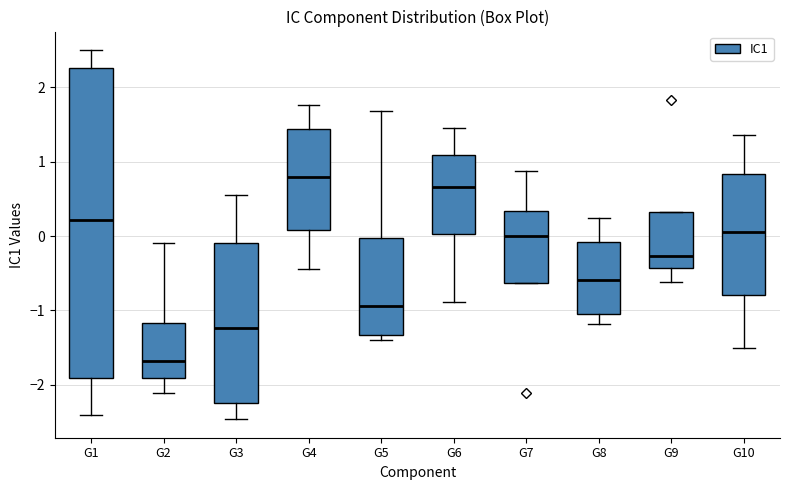

Reading left to right, read every box against the y-axis: the position of its median line, the range the box covers, and the ends of its whiskers. The values are not printed on the chart, so give them approximately, as read against the axis.

G1: median 0.2, box -1.9 to 2.3, whiskers -2.4 to 2.5
G2: median -1.7, box -1.9 to -1.2, whiskers -2.1 to -0.1
G3: median -1.2, box -2.2 to -0.1, whiskers -2.5 to 0.6
G4: median 0.8, box 0.1 to 1.4, whiskers -0.4 to 1.8
G5: median -0.9, box -1.3 to 0.0, whiskers -1.4 to 1.7
G6: median 0.7, box 0.0 to 1.1, whiskers -0.9 to 1.5
G7: median 0.0, box -0.6 to 0.3, whiskers -0.6 to 0.9
G8: median -0.6, box -1.0 to -0.1, whiskers -1.2 to 0.2
G9: median -0.3, box -0.4 to 0.3, whiskers -0.6 to 0.3
G10: median 0.1, box -0.8 to 0.8, whiskers -1.5 to 1.4